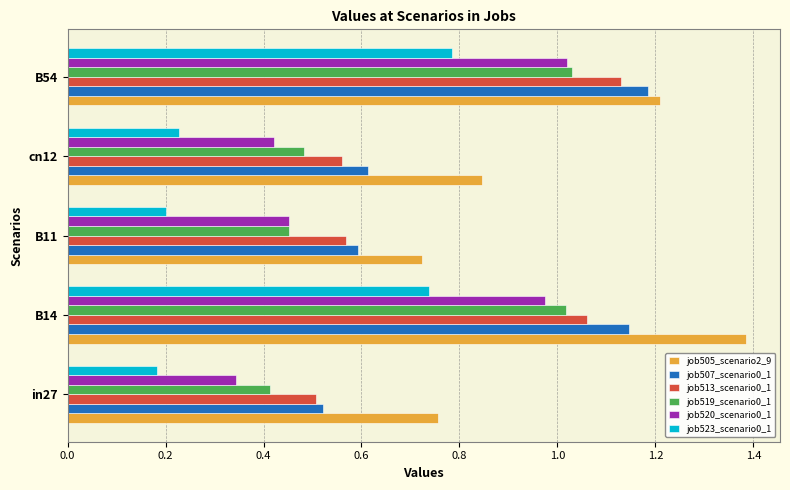

Rank the categories by job520_scenario0_1 value from lowest to highest.

in27, cn12, B11, B14, B54